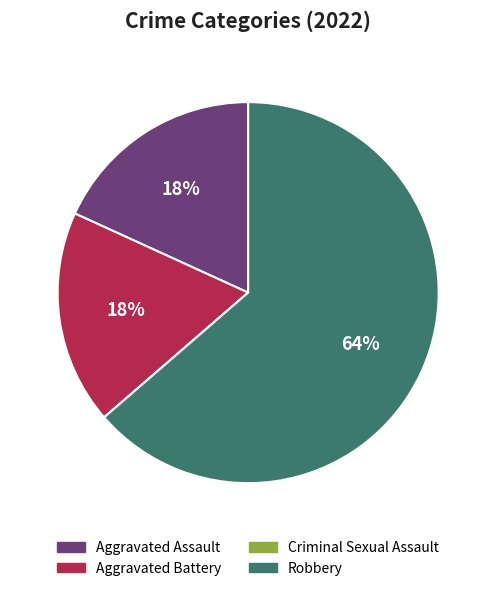

Is the sum of Aggravated Assault and Robbery greater than half?

Yes